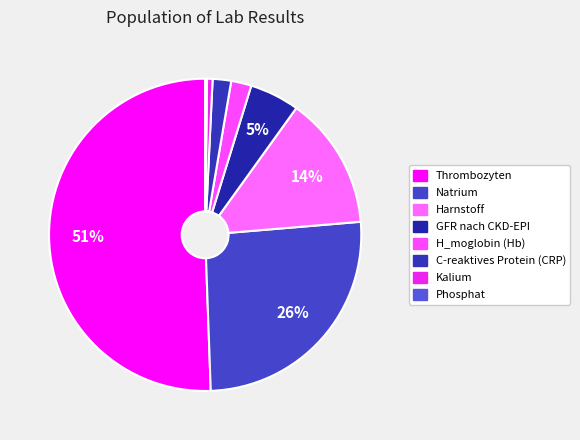

What is the largest slice in the pie chart?

Thrombozyten